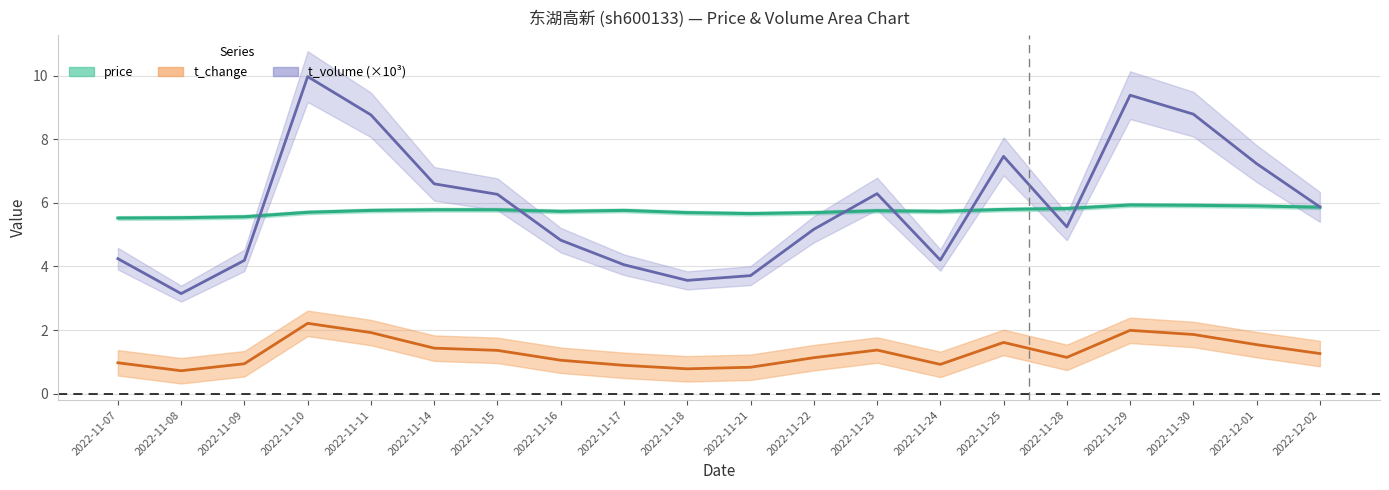

What is the lowest value of the price series?

5.5